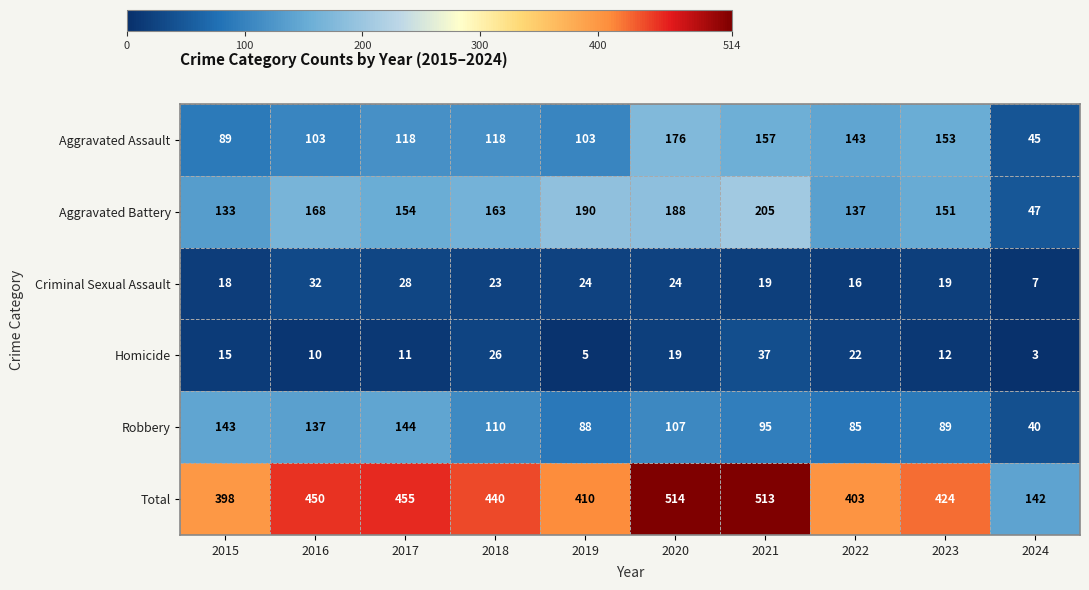

What is the sum of the Criminal Sexual Assault values at 2015 and 2018?

41